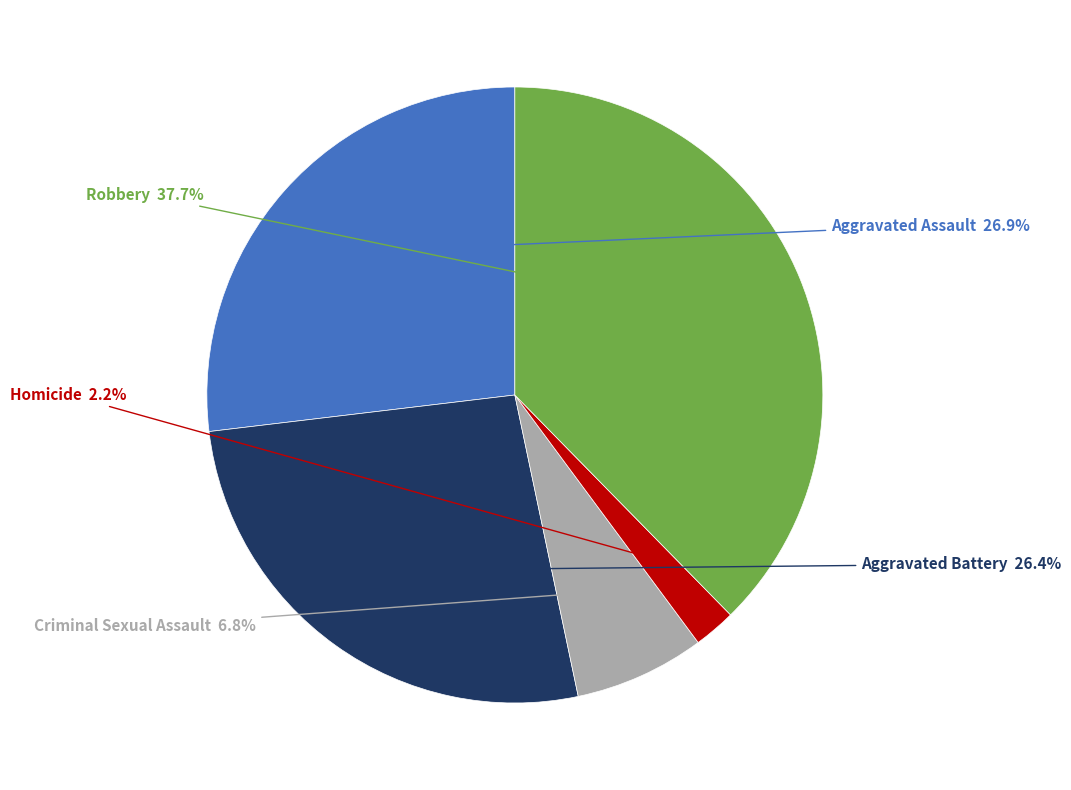

To the nearest percent, what is the difference between the Aggravated Assault and Robbery slice percentages?

11%